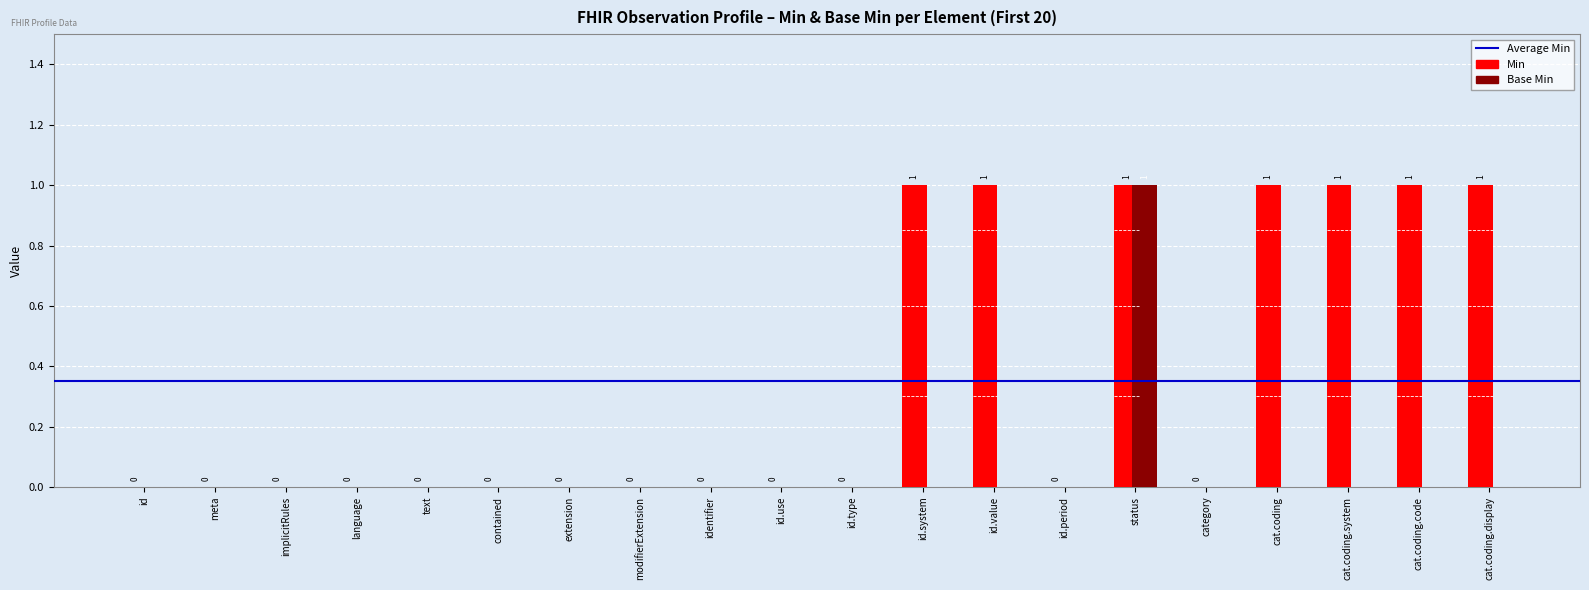

How many data points in Base Min are above 0?

1